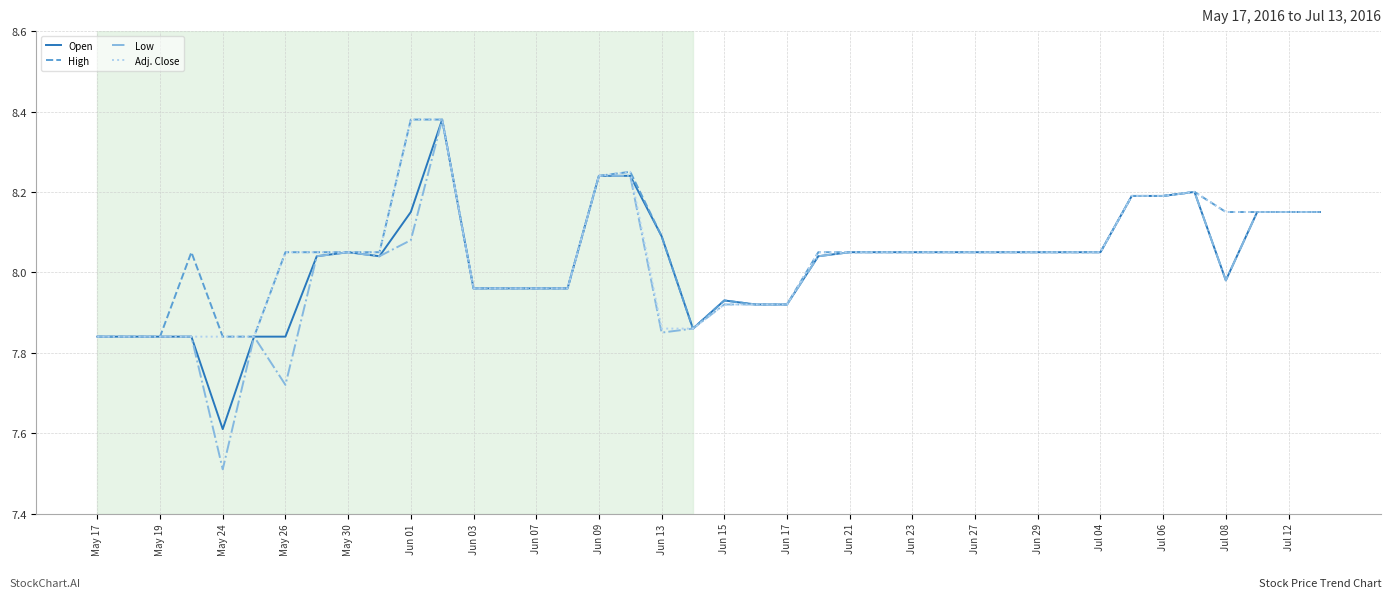

Which series has the widest spread of values?

Low